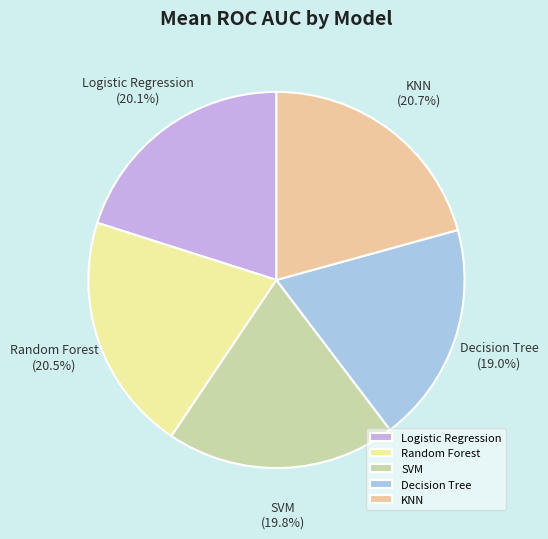

Is there any slice that represents more than half of the pie?

No